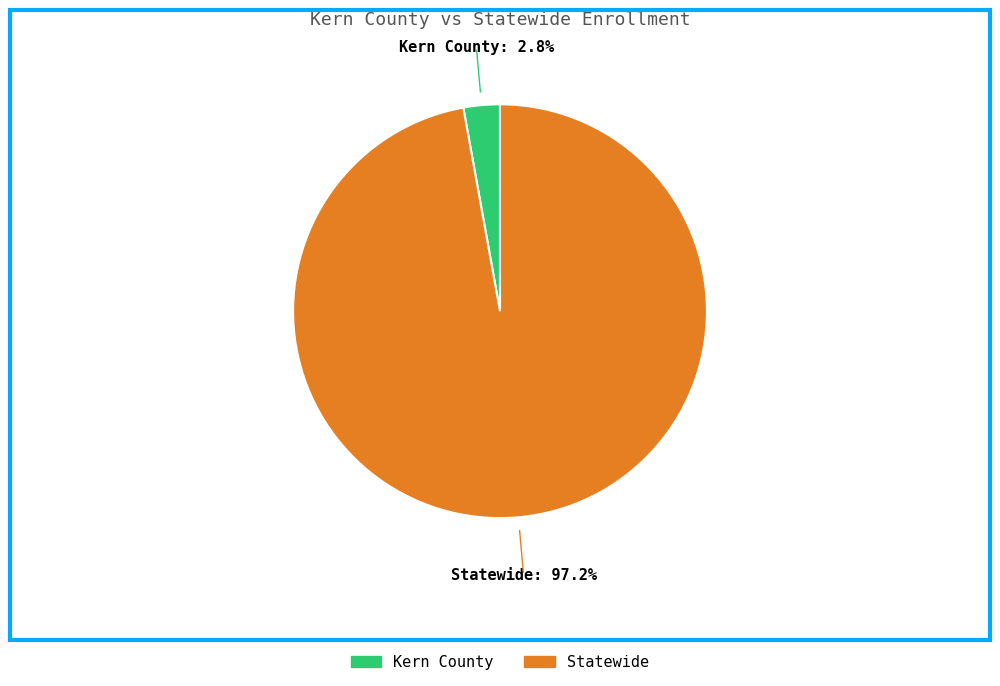

To the nearest percent, what is the difference between the largest and smallest slice percentages?

94%